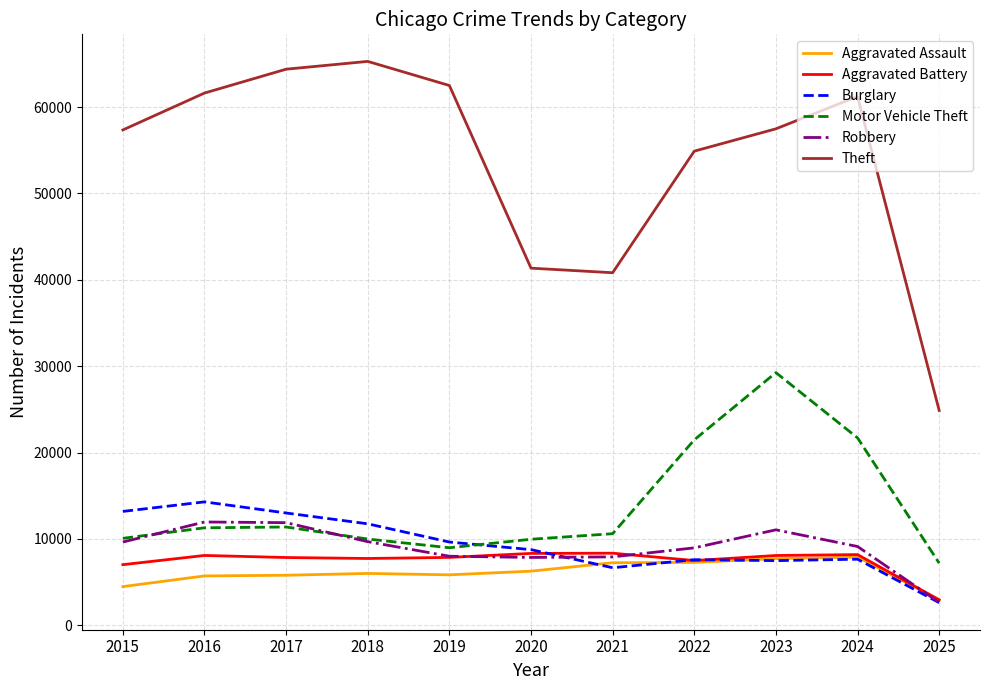

What is the highest value of the Robbery series?

11960